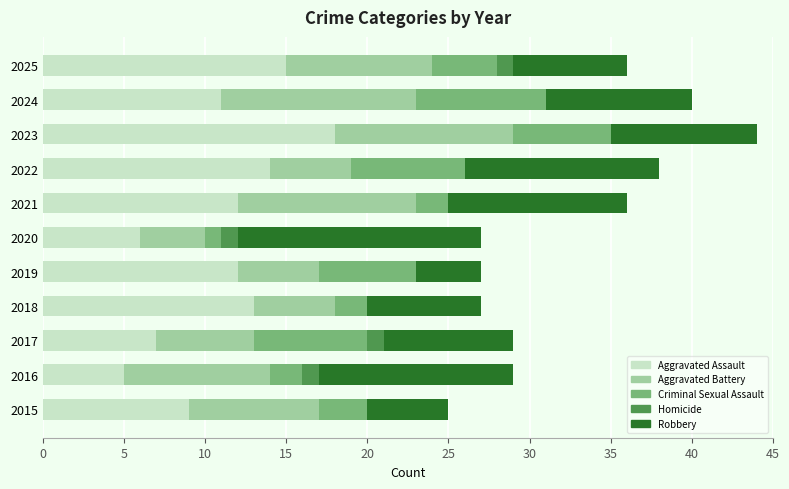

At which label does Aggravated Assault reach its peak?

2023